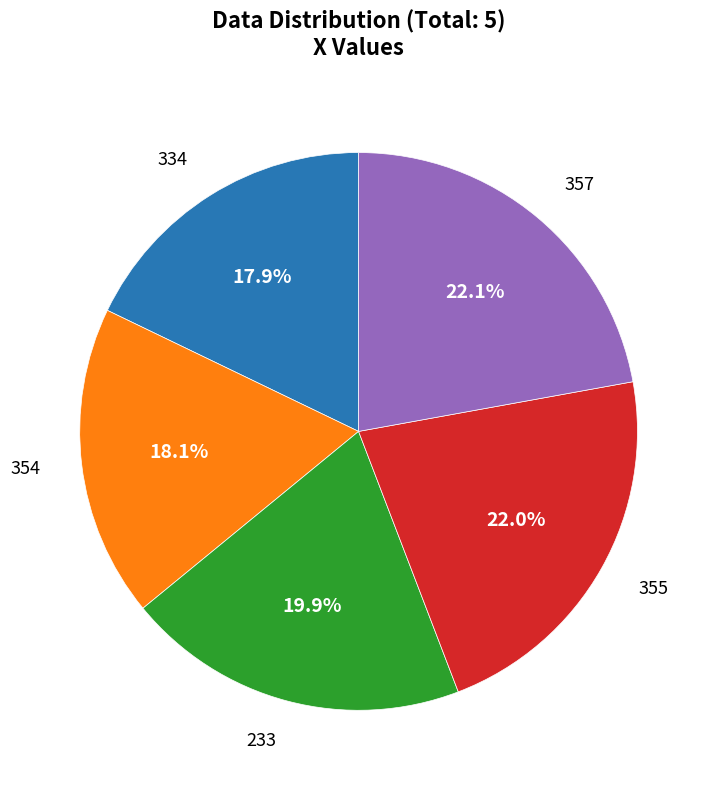

To the nearest percent, what is the difference between the largest and smallest slice percentages?

4%